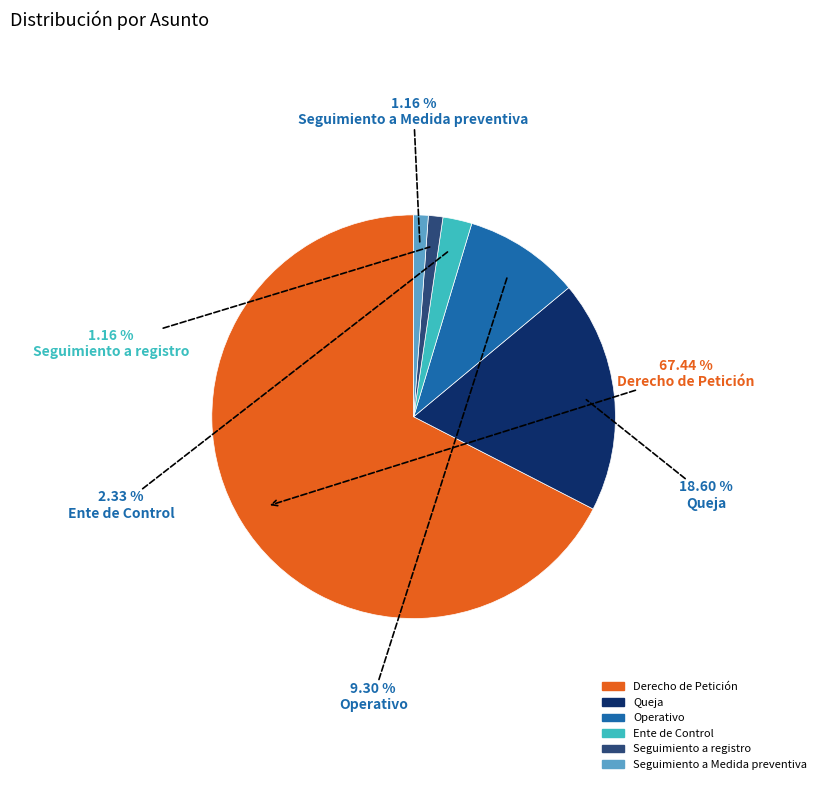

Which slice represents more than half of the pie?

Derecho de Petición